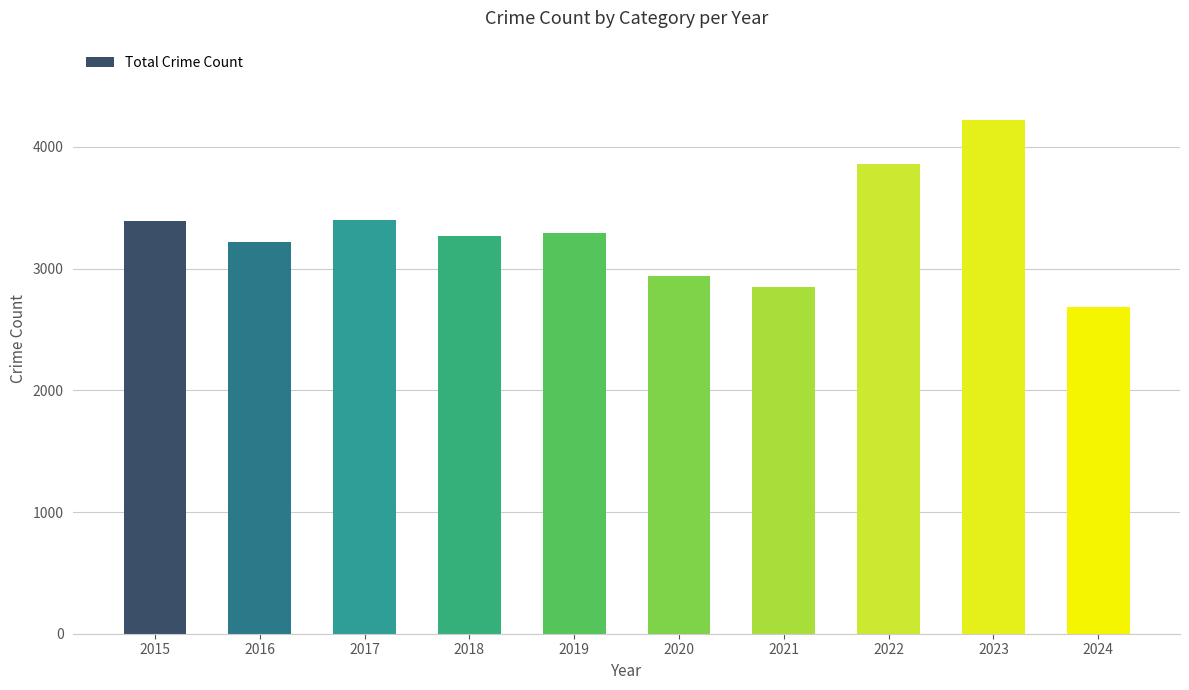

Is it true that the value at 2015 is 3392?

True